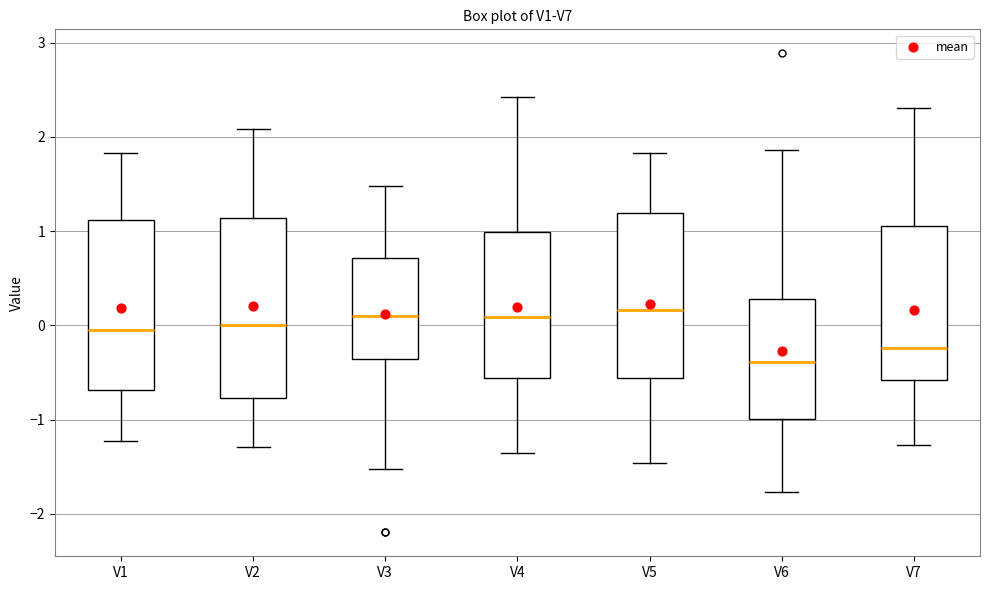

Reading left to right, transcribe this box plot: for each box, give where its median line is, the range the box spans, and where its two whiskers end, as read against the y-axis. The values are not printed on the chart, so give them approximately, as read against the axis.

V1: median 0.0, box -0.7 to 1.1, whiskers -1.2 to 1.8
V2: median 0.0, box -0.8 to 1.1, whiskers -1.3 to 2.1
V3: median 0.1, box -0.4 to 0.7, whiskers -1.5 to 1.5
V4: median 0.1, box -0.6 to 1.0, whiskers -1.4 to 2.4
V5: median 0.2, box -0.6 to 1.2, whiskers -1.5 to 1.8
V6: median -0.4, box -1.0 to 0.3, whiskers -1.8 to 1.9
V7: median -0.2, box -0.6 to 1.1, whiskers -1.3 to 2.3